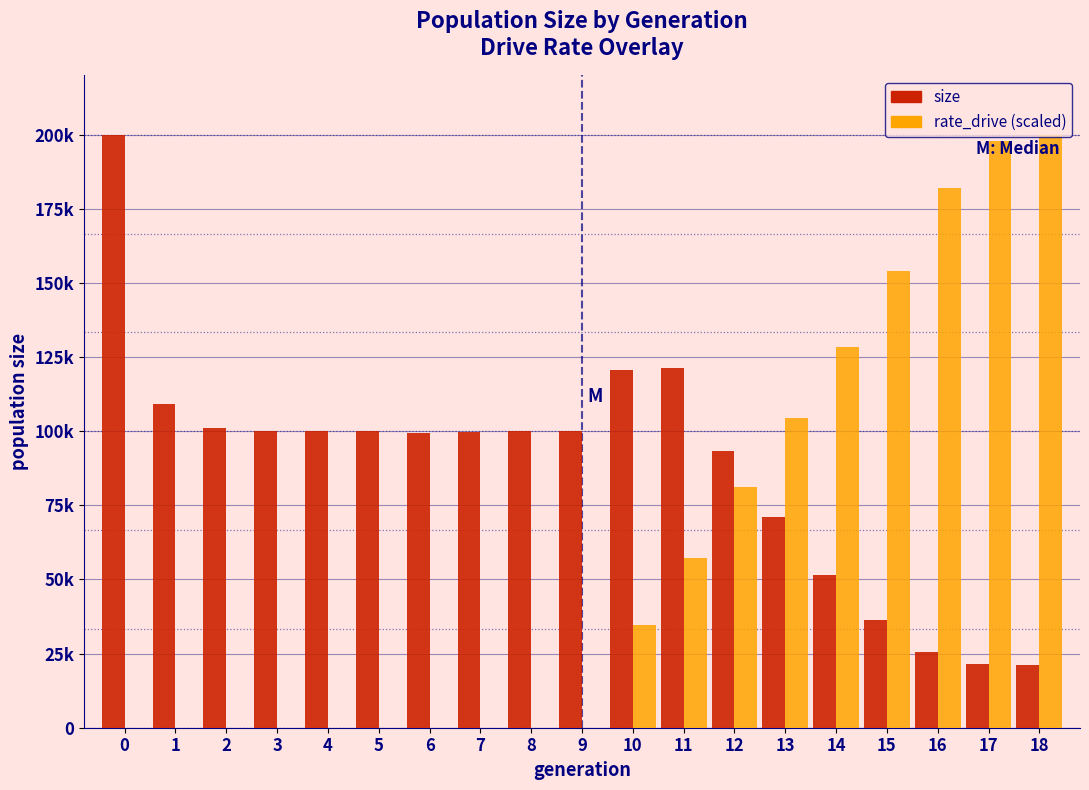

Are the bars grouped side by side (vs. stacked)?

Yes